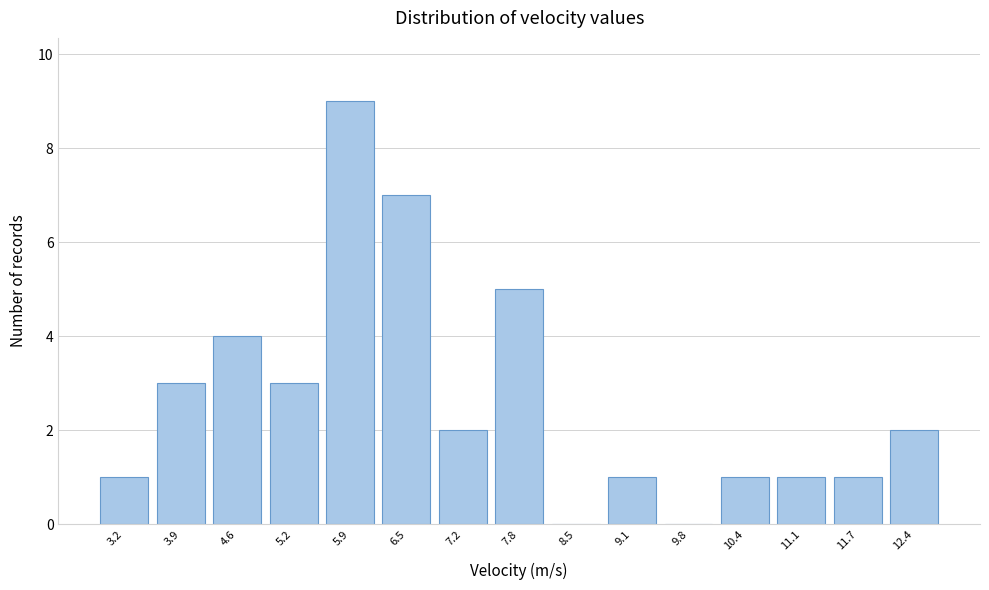

Reading left to right, extract all data points from this chart.

3.2=1	3.9=3	4.6=4	5.2=3	5.9=9	6.5=7	7.2=2	7.8=5	8.5=0	9.1=1	9.8=0	10.4=1	11.1=1	11.7=1	12.4=2